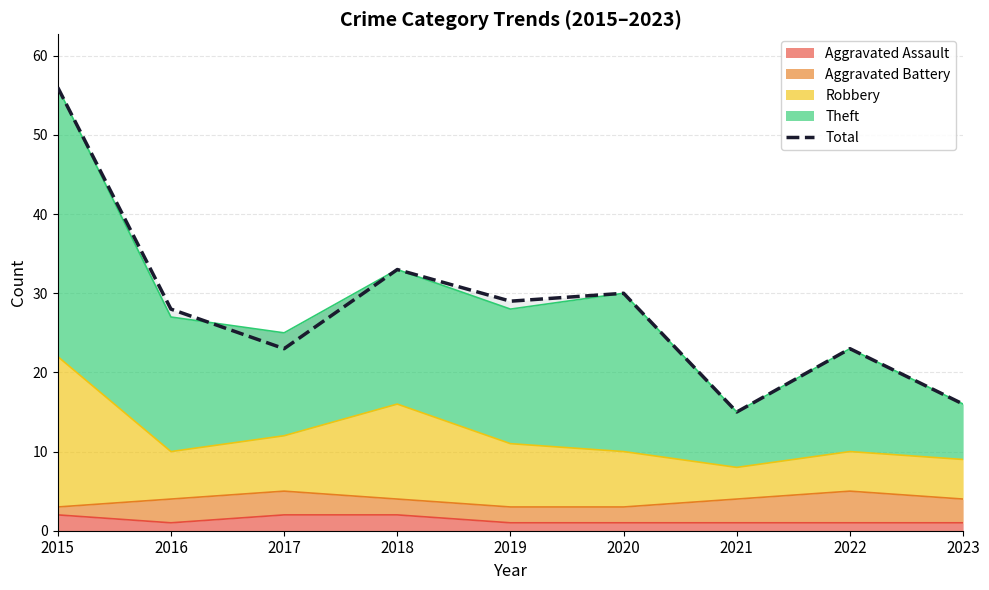

How many data points are less than 28?

4